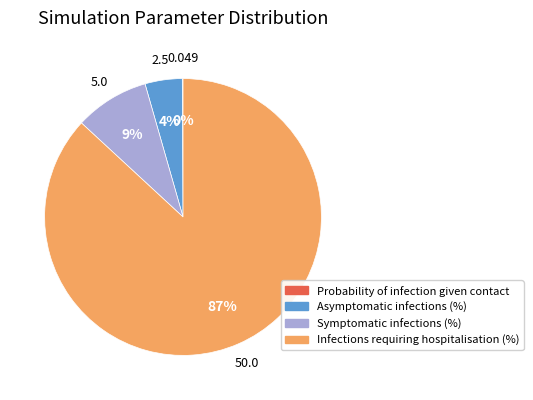

Which category accounts for the majority?

Infections requiring hospitalisation (%)